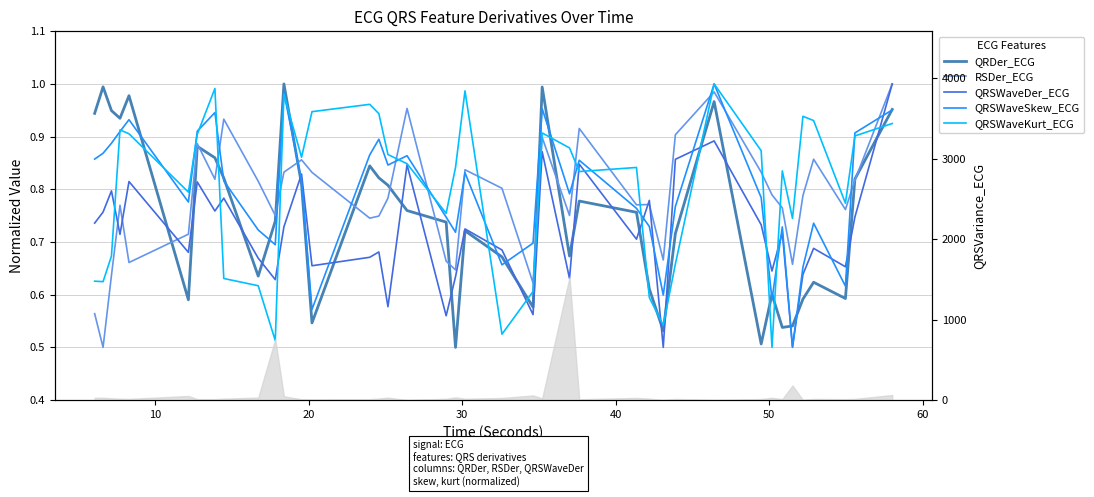

True or false: QRDer_ECG has more than 0 interior local peaks.

True